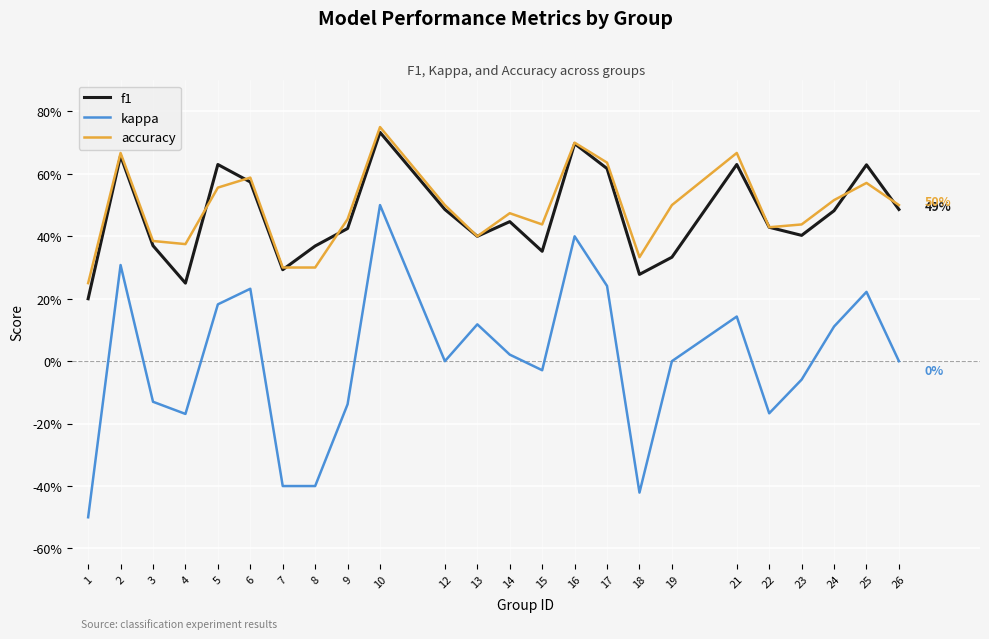

What are all the series names shown in the legend?

f1, kappa, accuracy